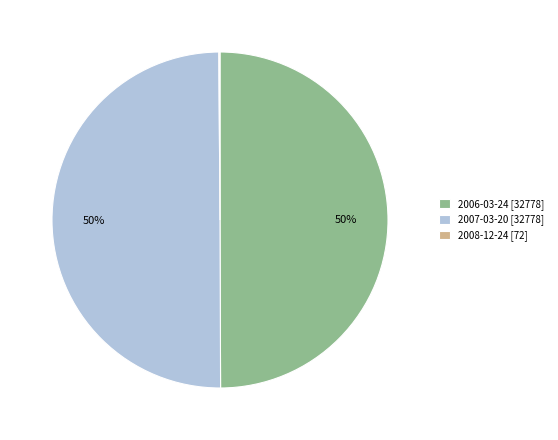

To the nearest percent, what is the difference between the largest and smallest slice percentages?

50%